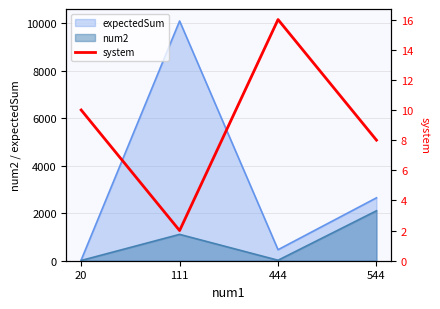

Is the value of num2 at 111 greater than the value of expectedSum at 111?

No